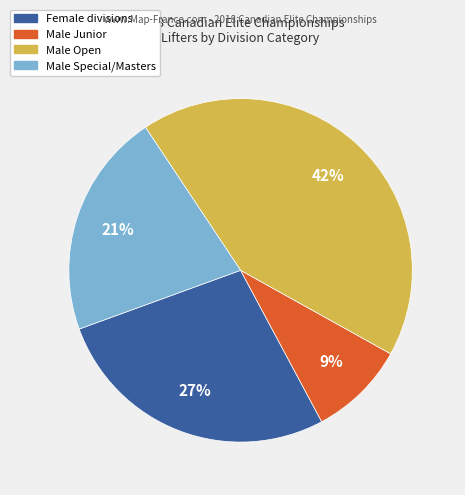

To the nearest percent, what is the average slice percentage?

25%